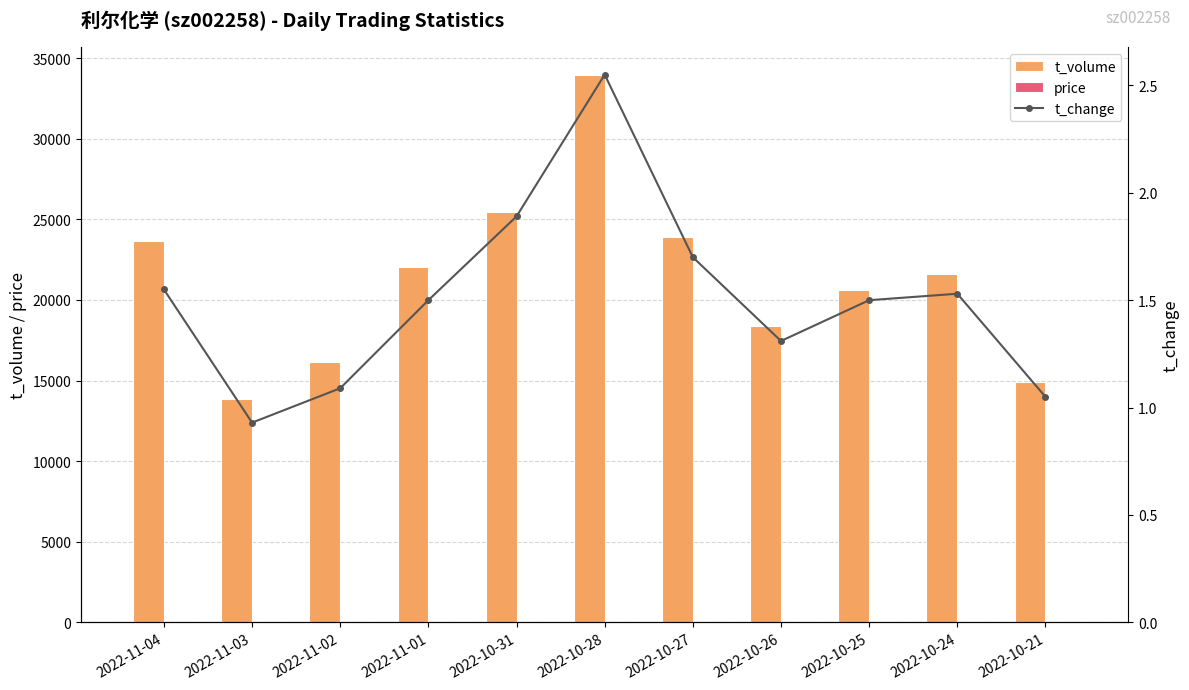

At which label does t_volume first exceed 21621?

2022-11-04